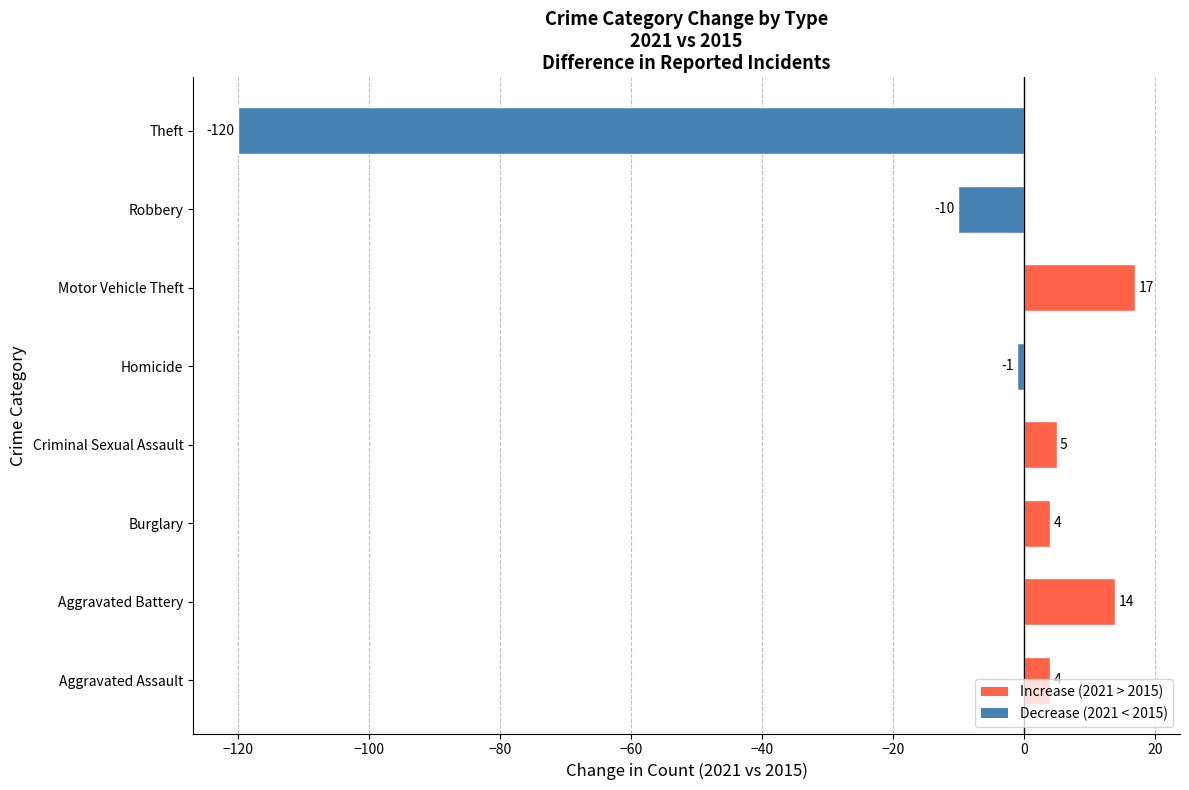

True or false: the data shows 19 at Aggravated Battery.

False